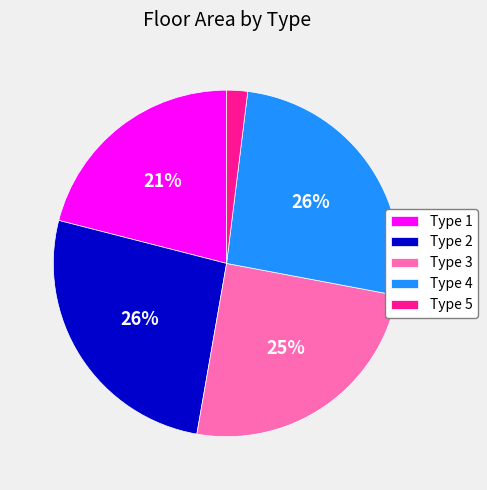

What is the ratio of the value at Type 1 to the value at Type 3?

0.8